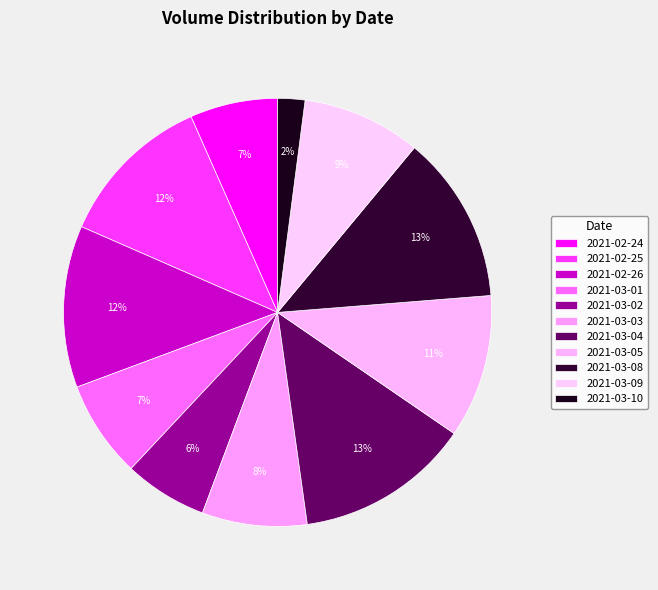

Does any single category account for the majority?

No